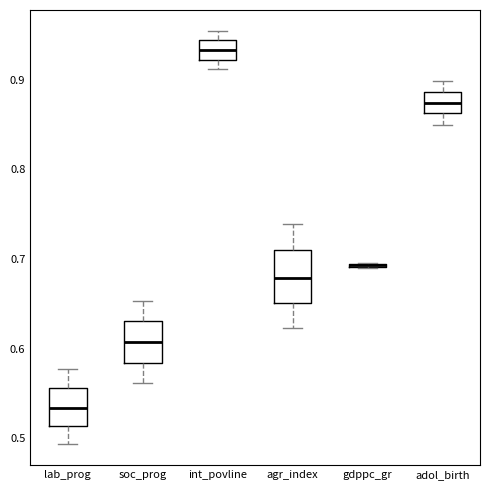

Reading left to right, read every box against the y-axis: the position of its median line, the range the box covers, and the ends of its whiskers. The values are not printed on the chart, so give them approximately, as read against the axis.

lab_prog: median 0.53, box 0.51 to 0.56, whiskers 0.49 to 0.58
soc_prog: median 0.61, box 0.58 to 0.63, whiskers 0.56 to 0.65
int_povline: median 0.93, box 0.92 to 0.94, whiskers 0.91 to 0.95
agr_index: median 0.68, box 0.65 to 0.71, whiskers 0.62 to 0.74
gdppc_gr: box collapsed to a line at 0.69, whiskers 0.69 to 0.70
adol_birth: median 0.87, box 0.86 to 0.89, whiskers 0.85 to 0.90